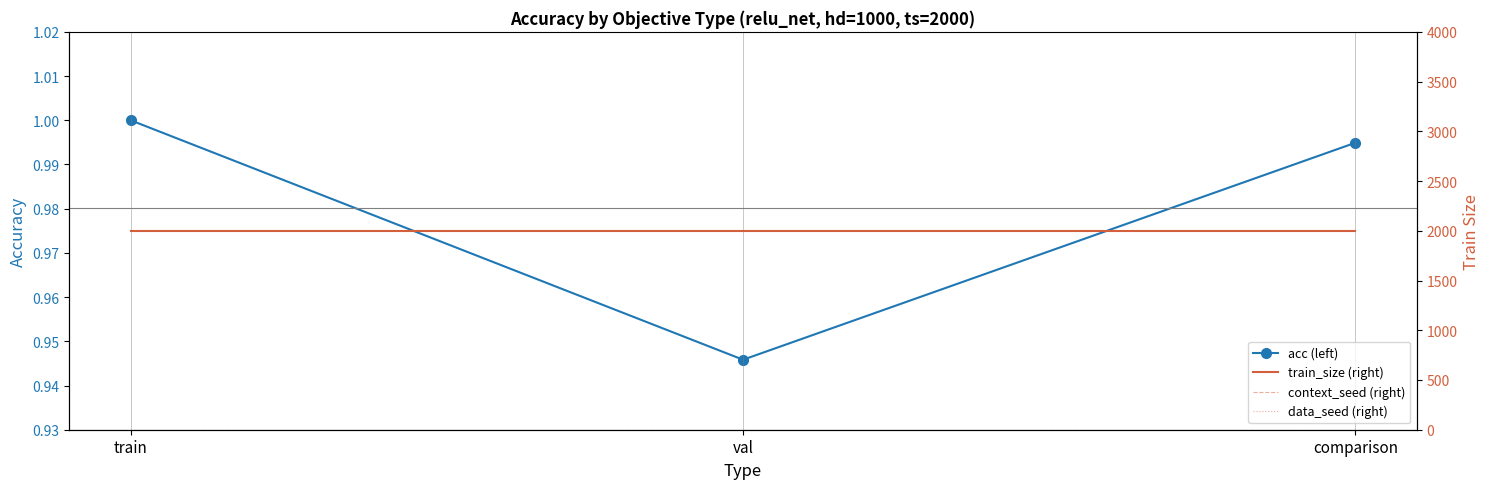

Read the context_seed (right) value at comparison.

1.0